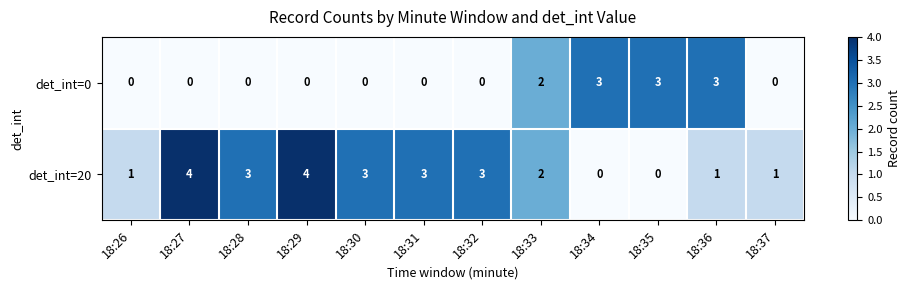

Count the number of categories in the chart.

12